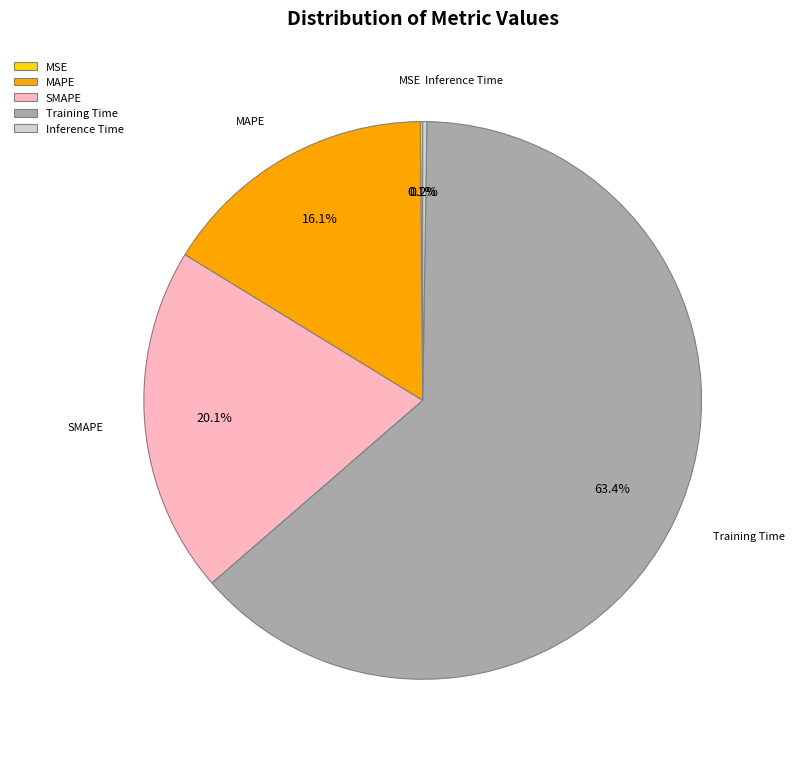

Which category has the biggest portion of the pie?

Training Time